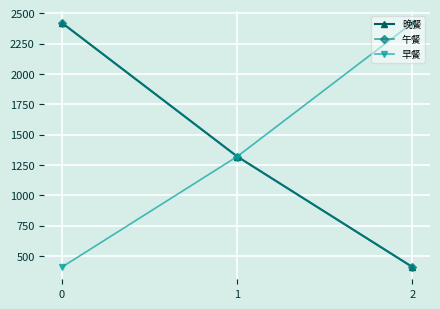

Between 0 and 2, which series saw the biggest shift?

晚餐